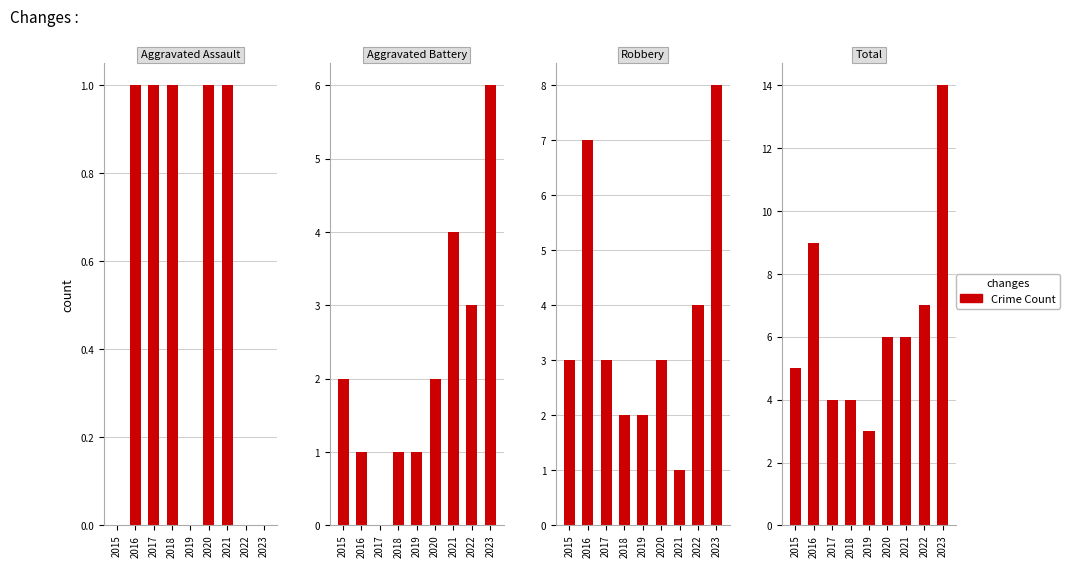

True or false: Robbery has a value of 4 at 2015.

False